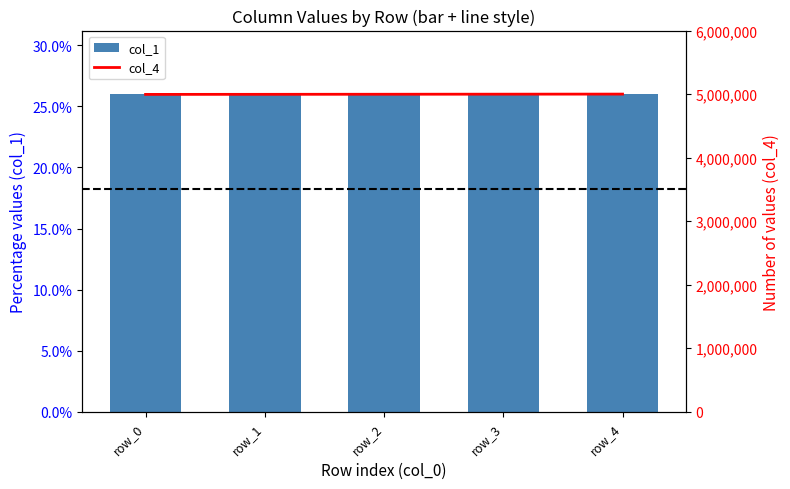

List the labels in order of col_4 value, largest first.

row_4, row_3, row_2, row_1, row_0